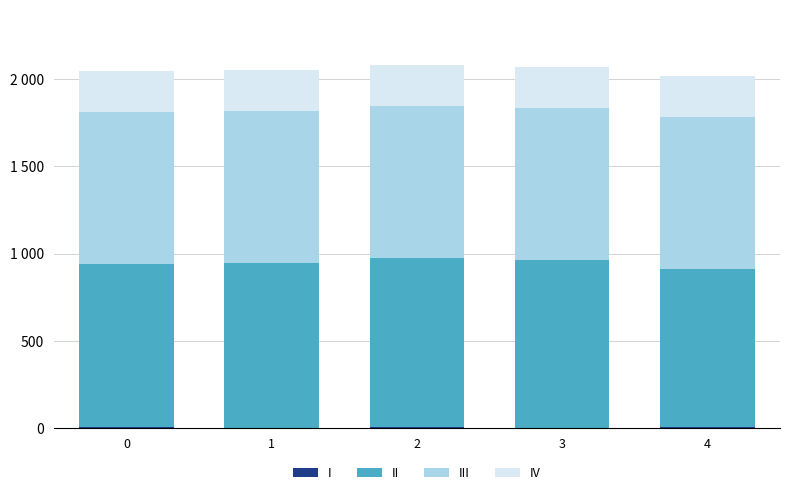

What is the approximate value of I at 2?

7.0